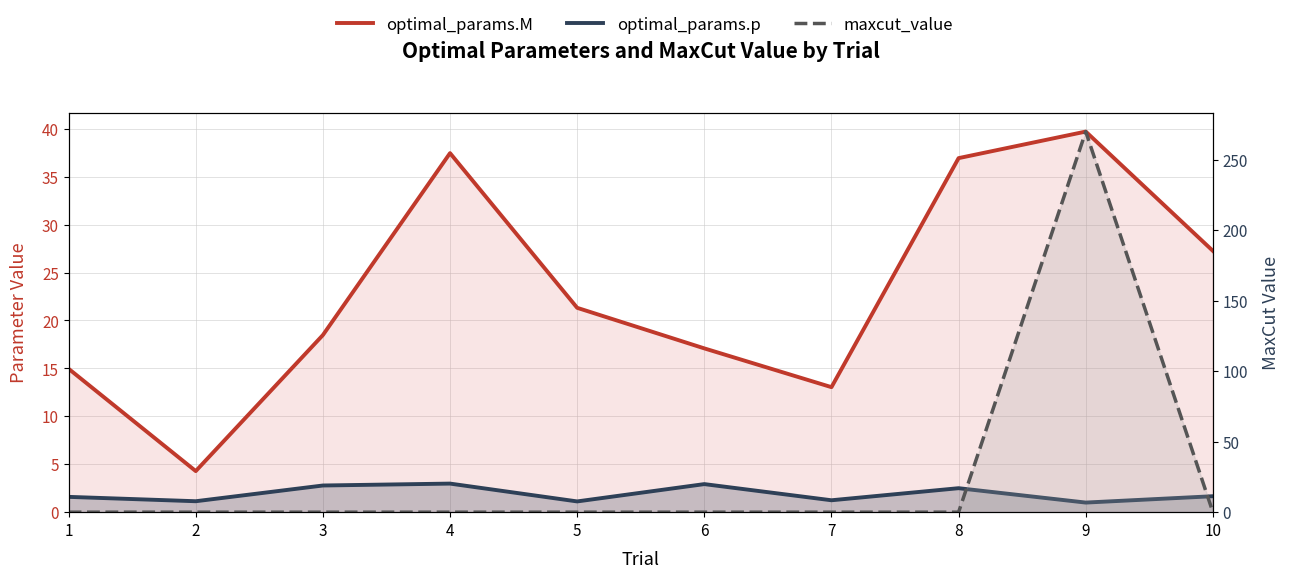

True or false: optimal_params.M and maxcut_value intersect in this chart.

True